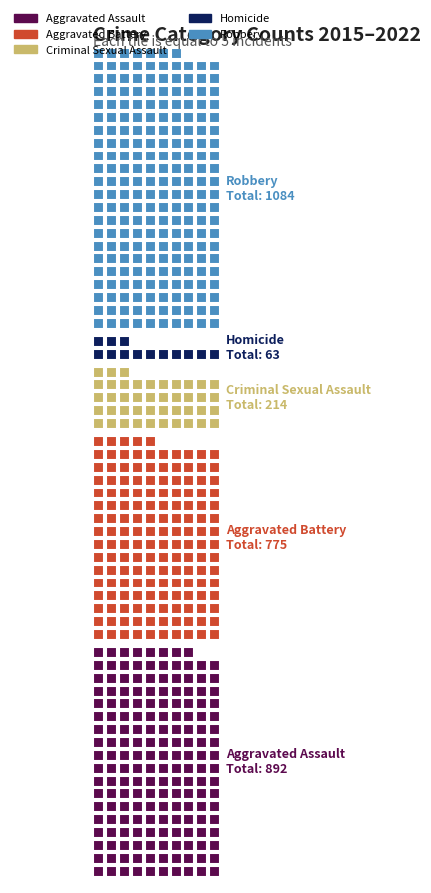

Which series has the largest total across all categories?

Robbery